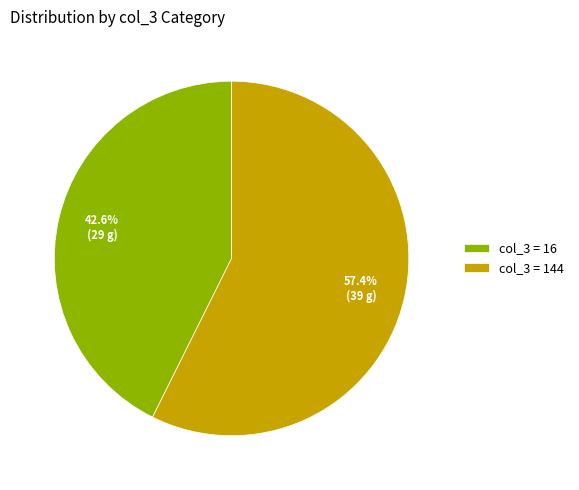

Approximately how many times larger is the value at col_3 = 16 compared to col_3 = 144?

0.7